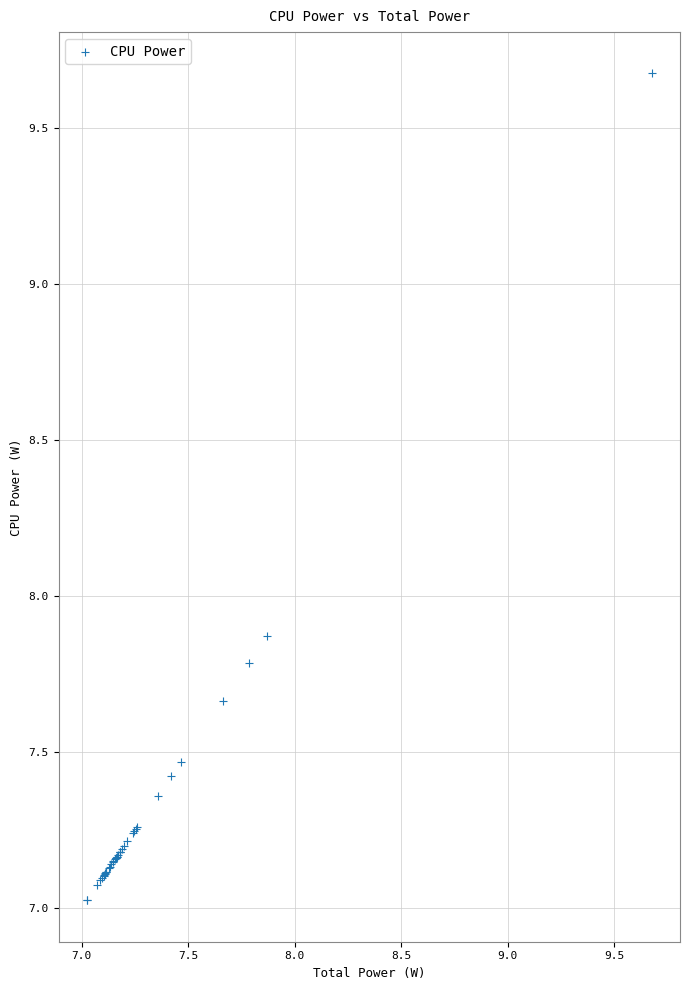

What Y value in the scatter plot is closest to 8?

7.9